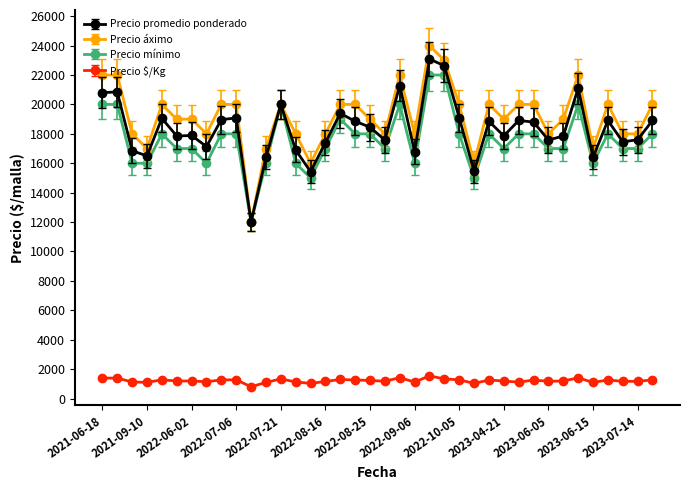

True or false: Precio mínimo has more than 2 interior local peaks.

True